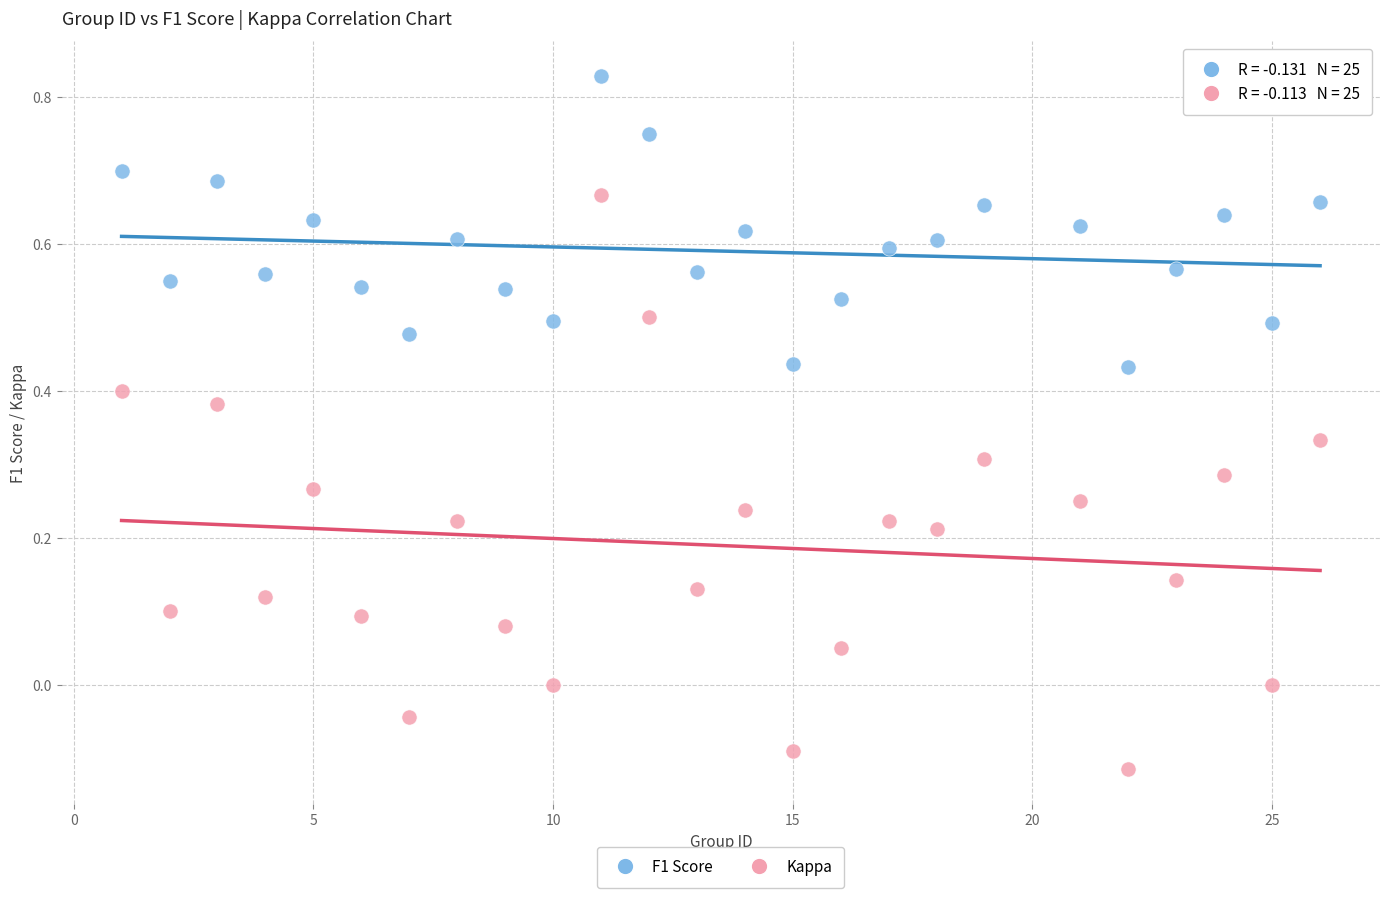

Which series has the widest spread of Y values?

Kappa